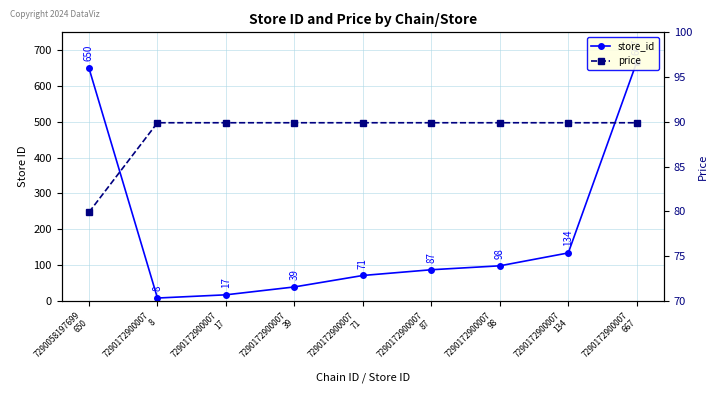

Count the number of categories in the chart.

9